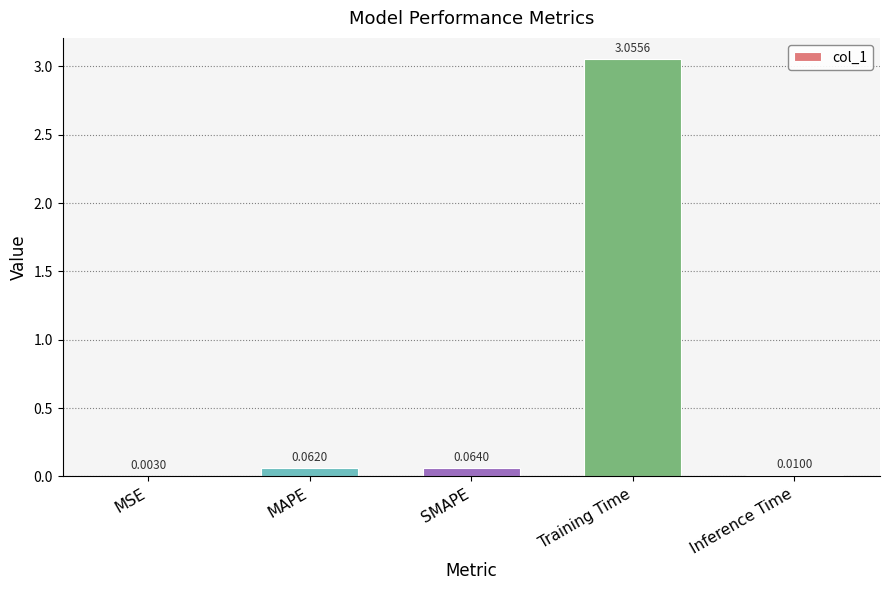

At which label is the value closest to 1?

SMAPE